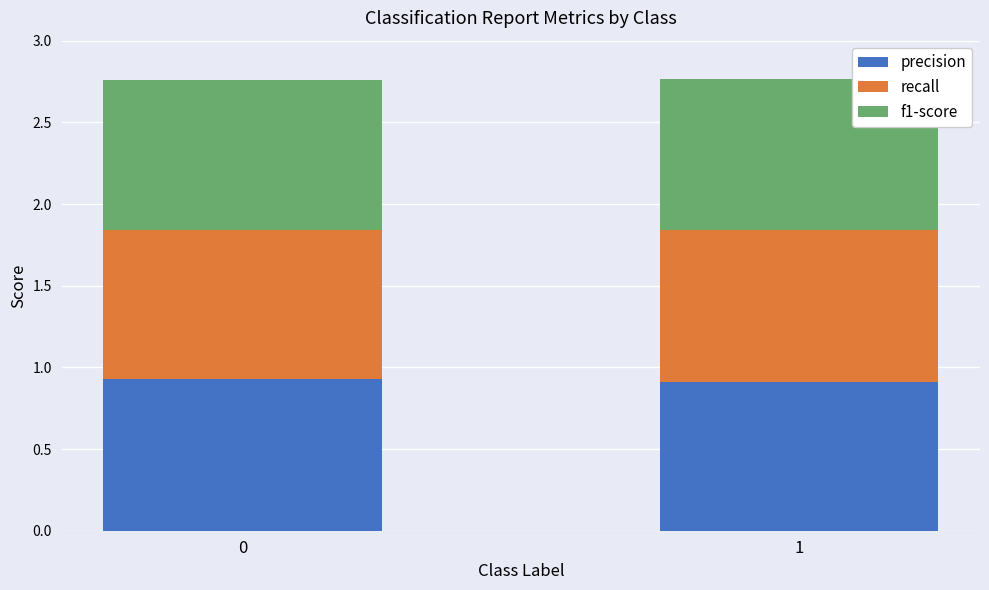

What is the total value across all series at 1?

2.8